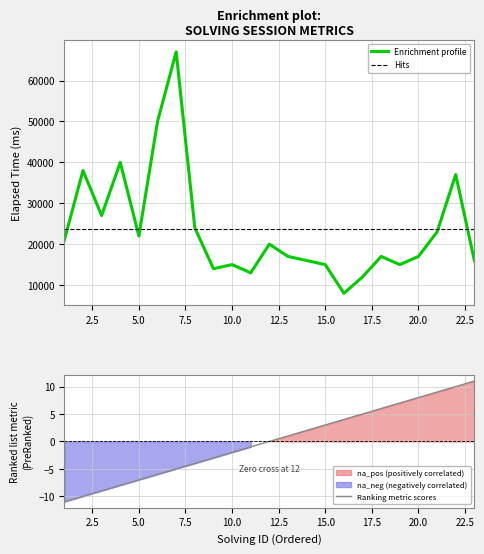

Is it true that elapsed_time equals 20000 at 12?

True